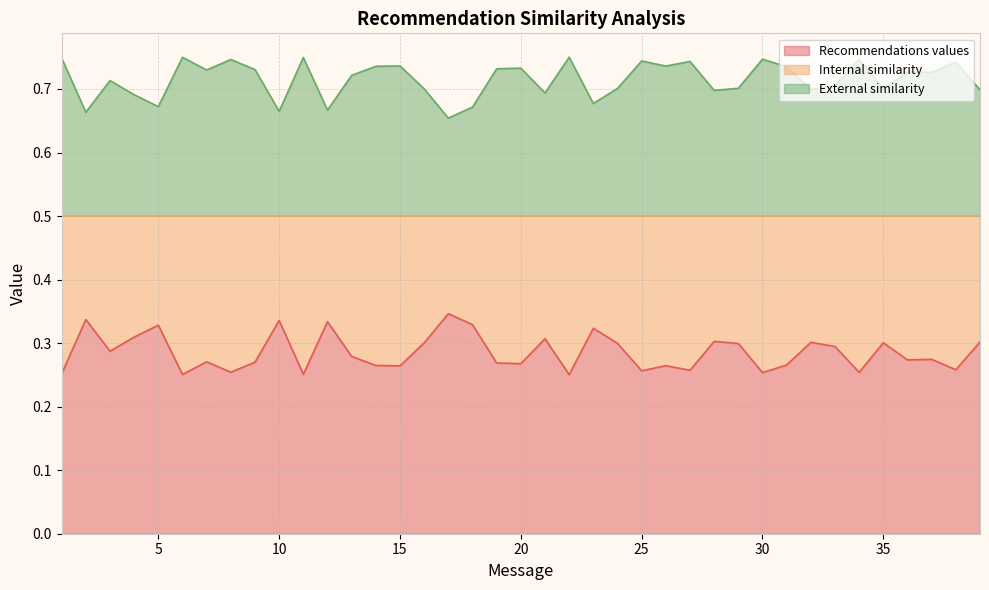

What value does the Internal similarity series have at 8?

0.3